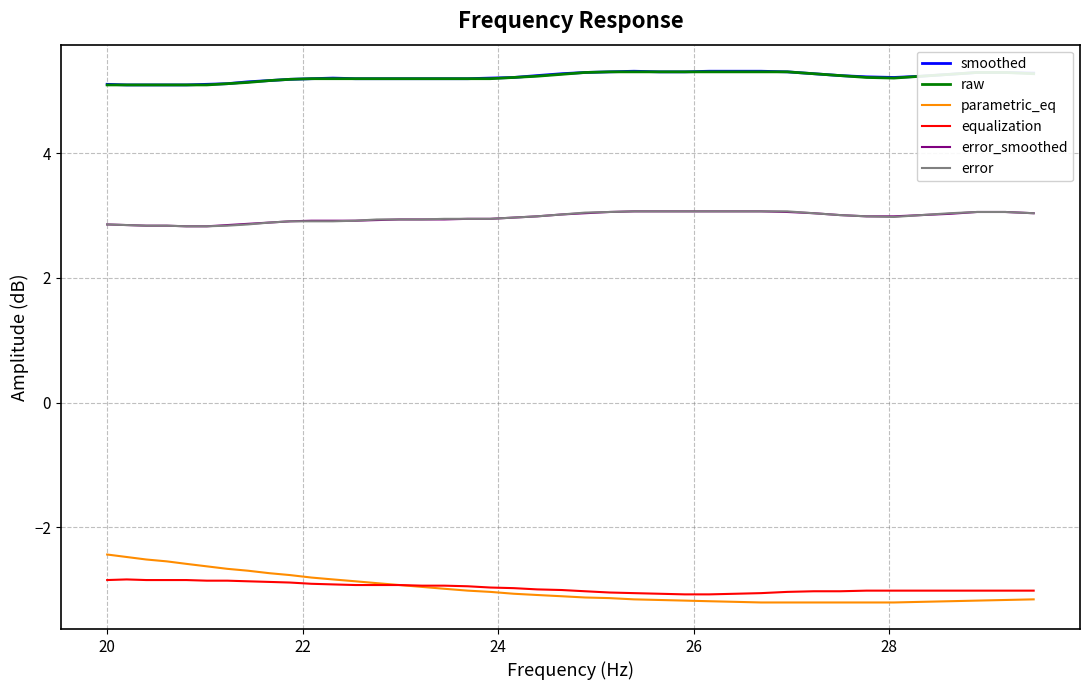

What is the greatest value displayed?

5.3